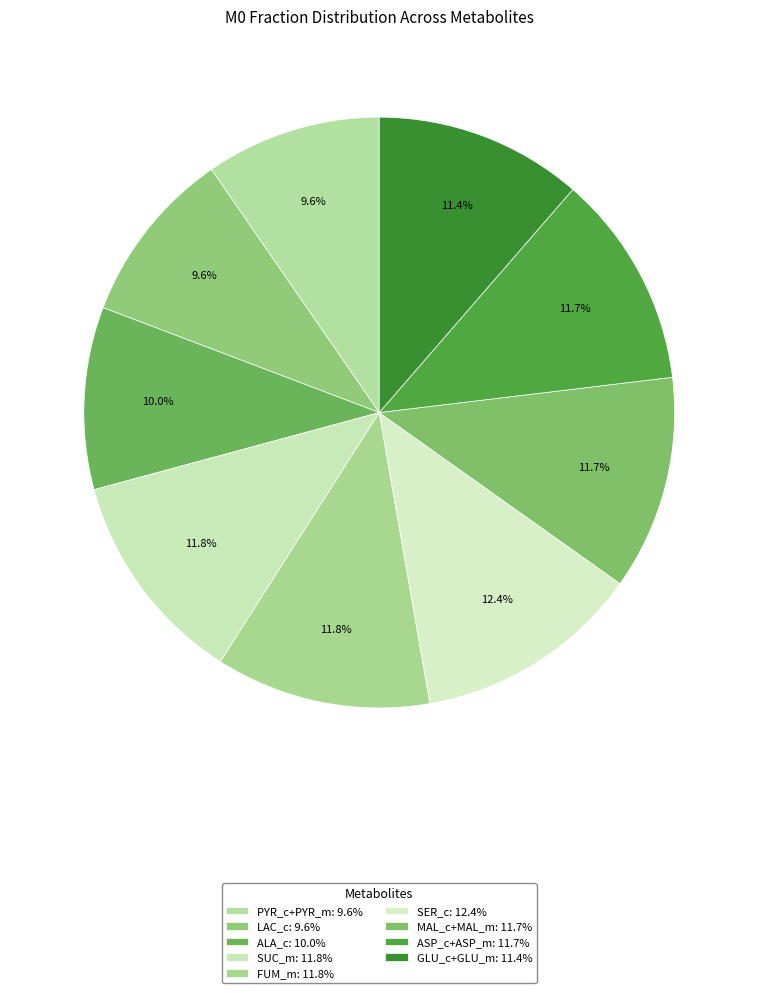

To the nearest percent, what is the difference between the FUM_m and SER_c slice percentages?

1%